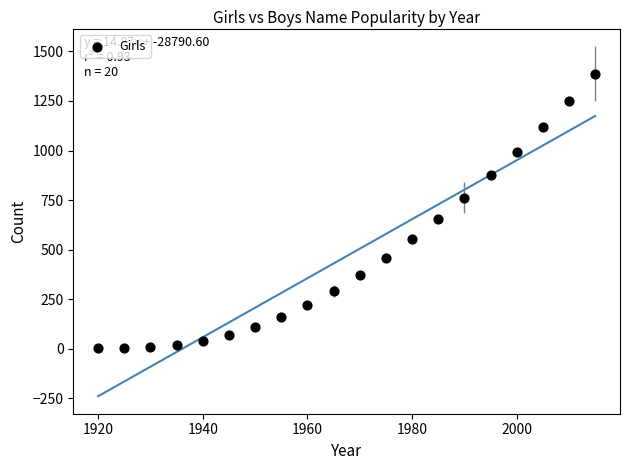

What Y value in the scatter plot is closest to 694?

655